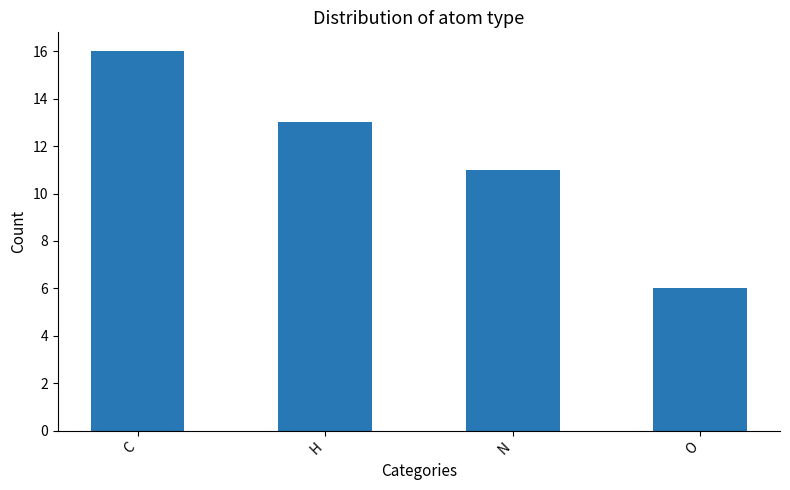

Is it true that the value at H is 13?

True